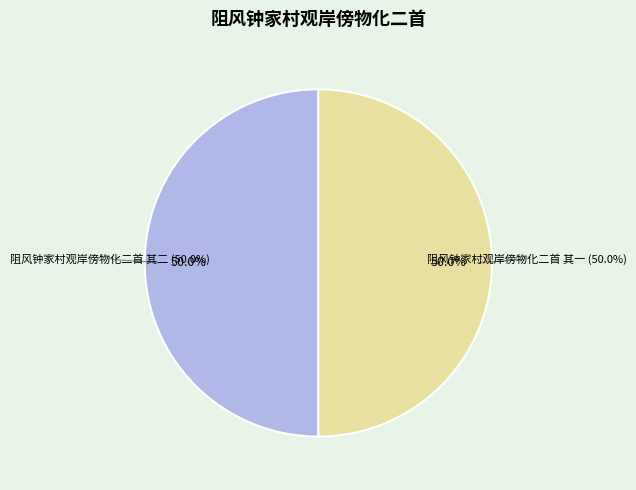

Rank the categories by value from lowest to highest.

阻风钟家村观岸傍物化二首 其二, 阻风钟家村观岸傍物化二首 其一